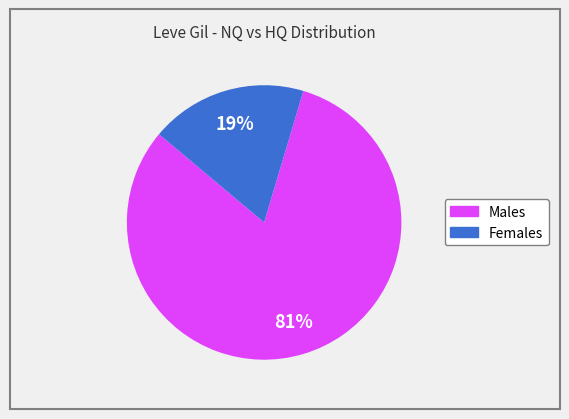

Is there a majority slice in this chart?

Yes